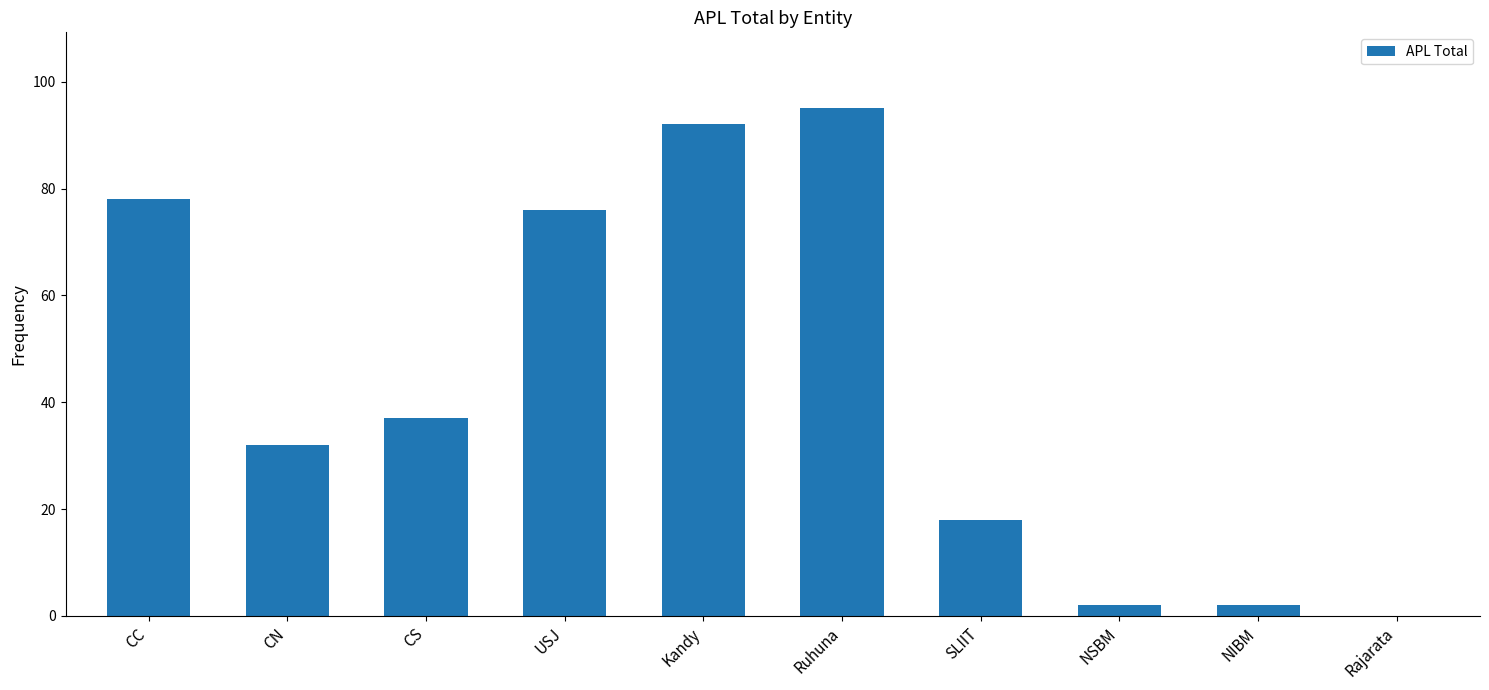

Are the bars horizontal?

No